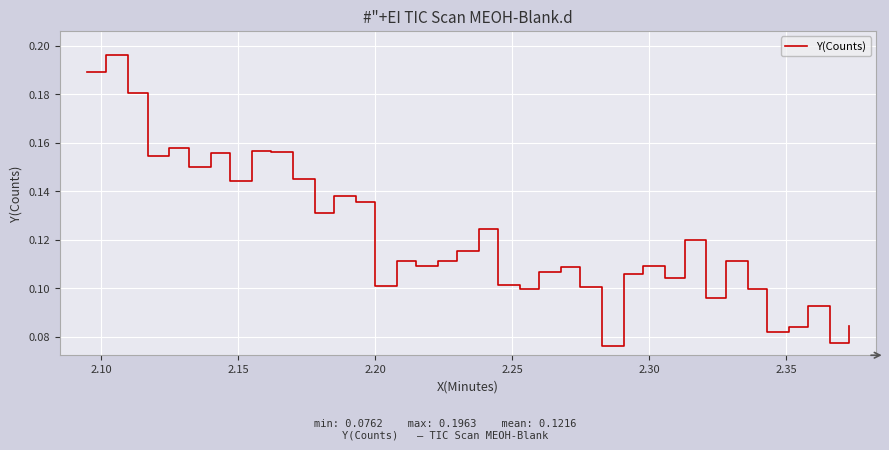

How many lines are shown in the chart?

1